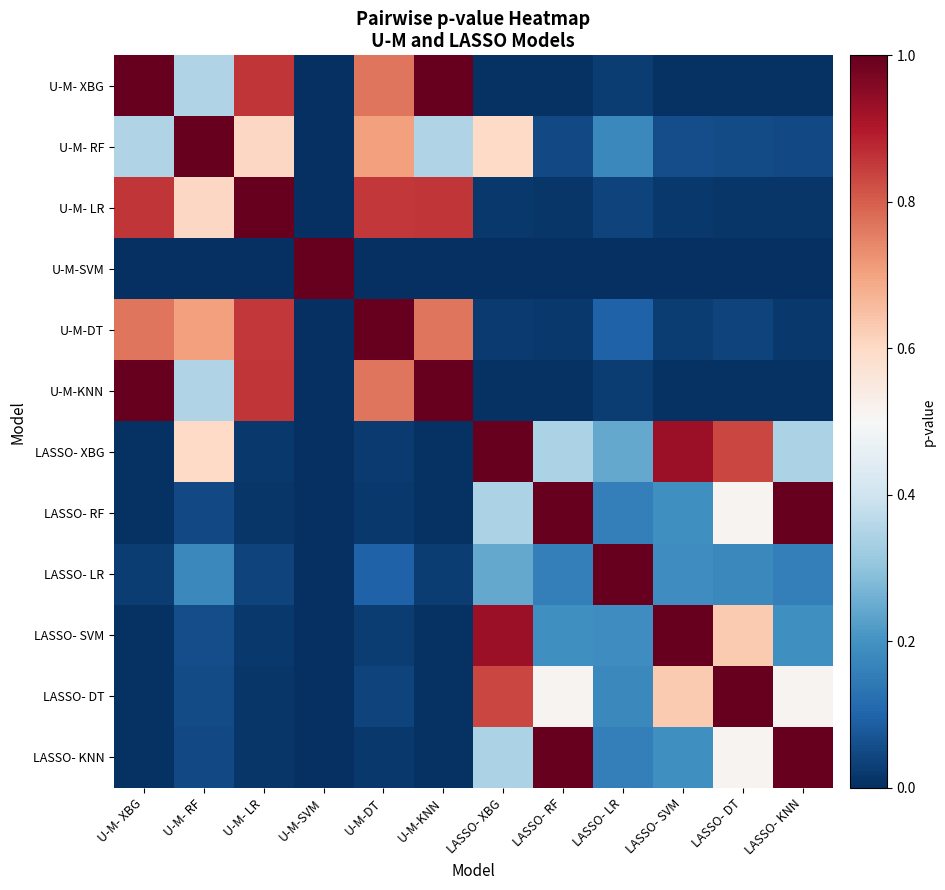

Reading right to left, what are all the values shown in this chart?

U-M- XBG: LASSO- KNN=0.0	LASSO- DT=0.0	LASSO- SVM=0.0	LASSO- LR=0.0	LASSO- RF=0.0	LASSO- XBG=0.0	U-M-KNN=1.0	U-M-DT=0.8	U-M-SVM=0.0	U-M- LR=0.9	U-M- RF=0.4	U-M- XBG=1.0
U-M- RF: LASSO- KNN=0.0	LASSO- DT=0.1	LASSO- SVM=0.1	LASSO- LR=0.2	LASSO- RF=0.0	LASSO- XBG=0.6	U-M-KNN=0.4	U-M-DT=0.7	U-M-SVM=0.0	U-M- LR=0.6	U-M- RF=1.0	U-M- XBG=0.4
U-M- LR: LASSO- KNN=0.0	LASSO- DT=0.0	LASSO- SVM=0.0	LASSO- LR=0.0	LASSO- RF=0.0	LASSO- XBG=0.0	U-M-KNN=0.9	U-M-DT=0.9	U-M-SVM=0.0	U-M- LR=1.0	U-M- RF=0.6	U-M- XBG=0.9
U-M-SVM: LASSO- KNN=0.0	LASSO- DT=0.0	LASSO- SVM=0.0	LASSO- LR=0.0	LASSO- RF=0.0	LASSO- XBG=0.0	U-M-KNN=0.0	U-M-DT=0.0	U-M-SVM=1.0	U-M- LR=0.0	U-M- RF=0.0	U-M- XBG=0.0
U-M-DT: LASSO- KNN=0.0	LASSO- DT=0.0	LASSO- SVM=0.0	LASSO- LR=0.1	LASSO- RF=0.0	LASSO- XBG=0.0	U-M-KNN=0.8	U-M-DT=1.0	U-M-SVM=0.0	U-M- LR=0.9	U-M- RF=0.7	U-M- XBG=0.8
U-M-KNN: LASSO- KNN=0.0	LASSO- DT=0.0	LASSO- SVM=0.0	LASSO- LR=0.0	LASSO- RF=0.0	LASSO- XBG=0.0	U-M-KNN=1.0	U-M-DT=0.8	U-M-SVM=0.0	U-M- LR=0.9	U-M- RF=0.4	U-M- XBG=1.0
LASSO- XBG: LASSO- KNN=0.3	LASSO- DT=0.8	LASSO- SVM=0.9	LASSO- LR=0.2	LASSO- RF=0.3	LASSO- XBG=1.0	U-M-KNN=0.0	U-M-DT=0.0	U-M-SVM=0.0	U-M- LR=0.0	U-M- RF=0.6	U-M- XBG=0.0
LASSO- RF: LASSO- KNN=1.0	LASSO- DT=0.5	LASSO- SVM=0.2	LASSO- LR=0.2	LASSO- RF=1.0	LASSO- XBG=0.3	U-M-KNN=0.0	U-M-DT=0.0	U-M-SVM=0.0	U-M- LR=0.0	U-M- RF=0.0	U-M- XBG=0.0
LASSO- LR: LASSO- KNN=0.2	LASSO- DT=0.2	LASSO- SVM=0.2	LASSO- LR=1.0	LASSO- RF=0.2	LASSO- XBG=0.2	U-M-KNN=0.0	U-M-DT=0.1	U-M-SVM=0.0	U-M- LR=0.0	U-M- RF=0.2	U-M- XBG=0.0
LASSO- SVM: LASSO- KNN=0.2	LASSO- DT=0.6	LASSO- SVM=1.0	LASSO- LR=0.2	LASSO- RF=0.2	LASSO- XBG=0.9	U-M-KNN=0.0	U-M-DT=0.0	U-M-SVM=0.0	U-M- LR=0.0	U-M- RF=0.1	U-M- XBG=0.0
LASSO- DT: LASSO- KNN=0.5	LASSO- DT=1.0	LASSO- SVM=0.6	LASSO- LR=0.2	LASSO- RF=0.5	LASSO- XBG=0.8	U-M-KNN=0.0	U-M-DT=0.0	U-M-SVM=0.0	U-M- LR=0.0	U-M- RF=0.1	U-M- XBG=0.0
LASSO- KNN: LASSO- KNN=1.0	LASSO- DT=0.5	LASSO- SVM=0.2	LASSO- LR=0.2	LASSO- RF=1.0	LASSO- XBG=0.3	U-M-KNN=0.0	U-M-DT=0.0	U-M-SVM=0.0	U-M- LR=0.0	U-M- RF=0.0	U-M- XBG=0.0